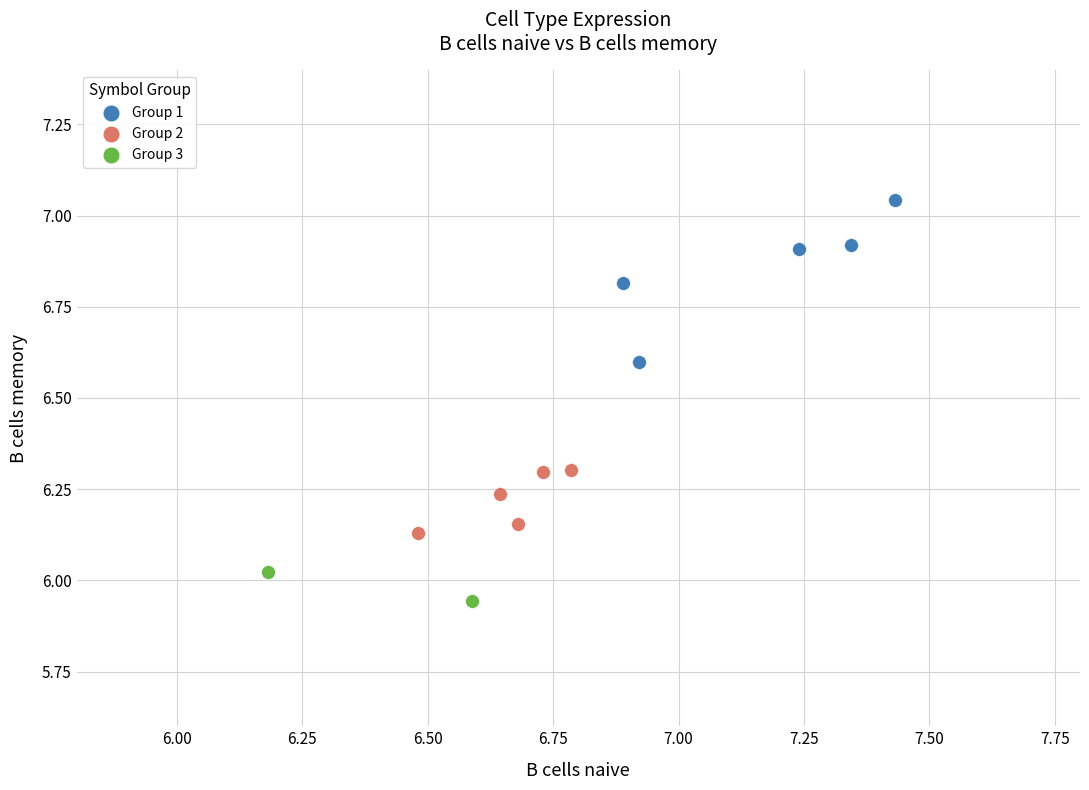

What are all the series names shown in the legend?

Group 1, Group 2, Group 3